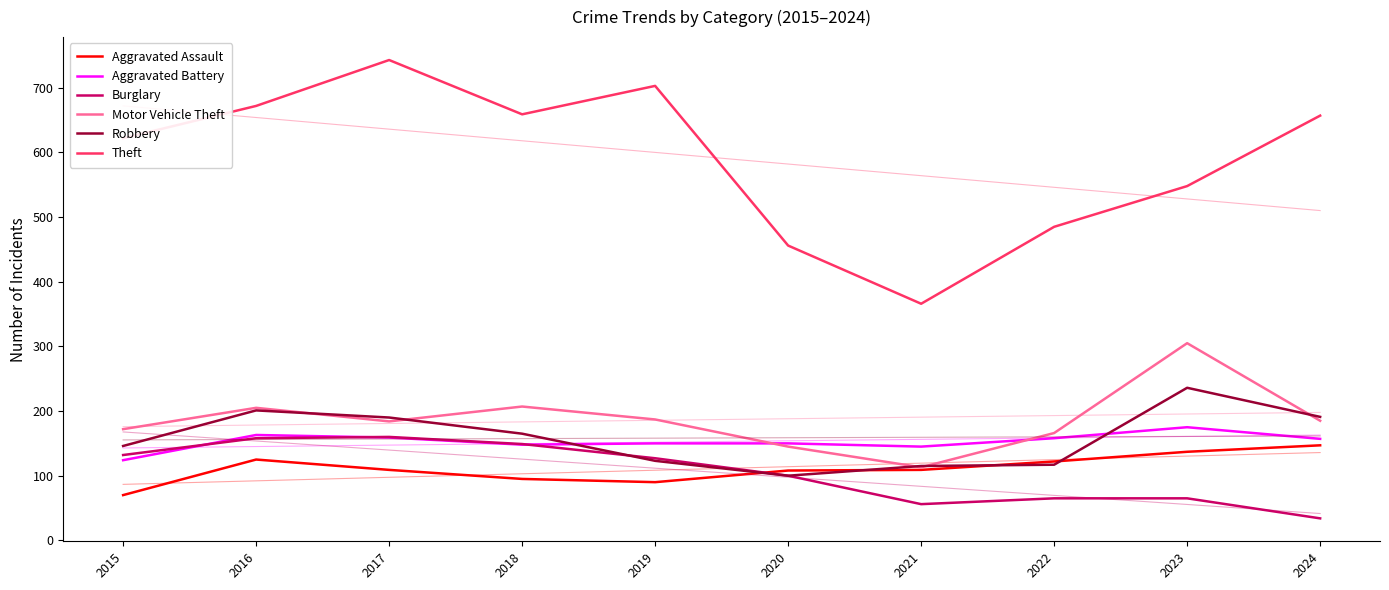

True or false: Theft has a value of 691 at 2022.

False